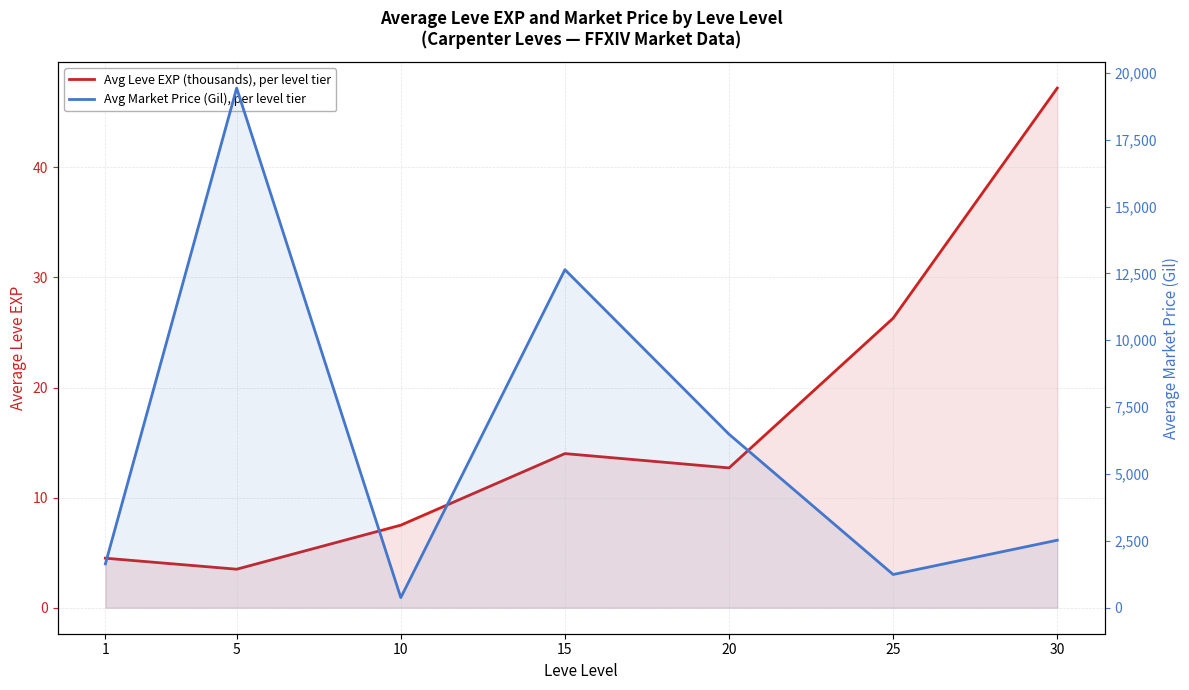

Is the value of Avg Market Price (Gil), per level tier at 15 greater than the value of Avg Leve EXP (thousands), per level tier at 25?

Yes